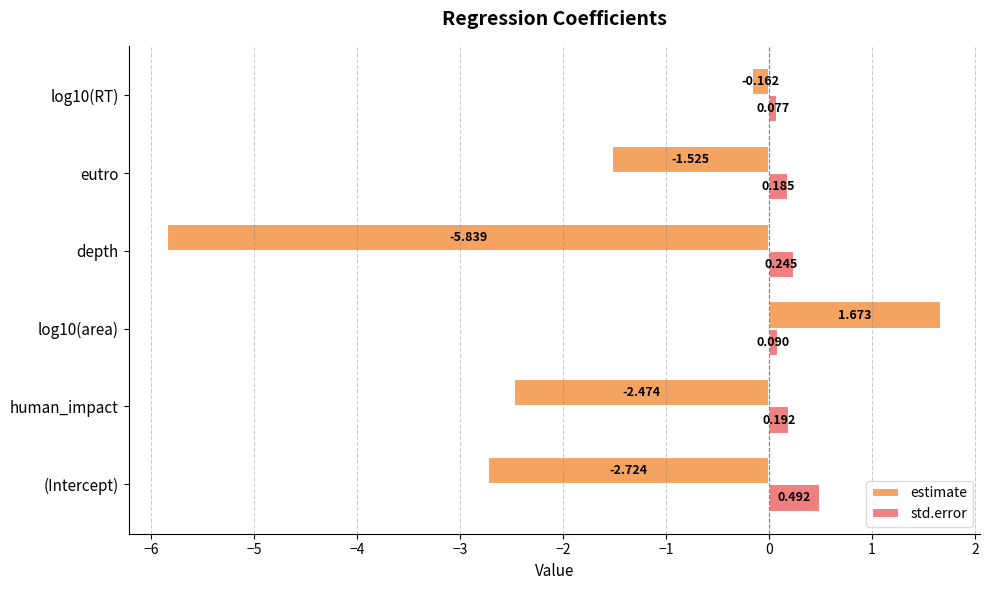

Which series has the largest total across all categories?

std.error